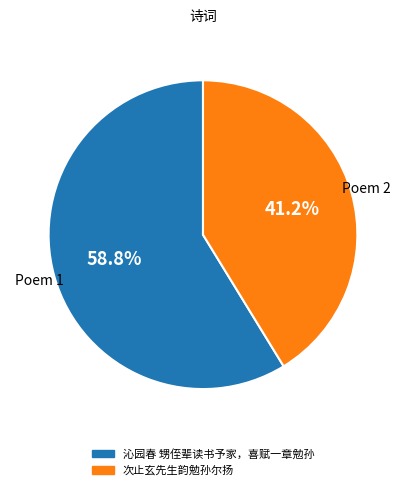

To the nearest percent, what percentage of the pie is 沁园春 甥侄辈读书予家，喜赋一章勉孙?

59%